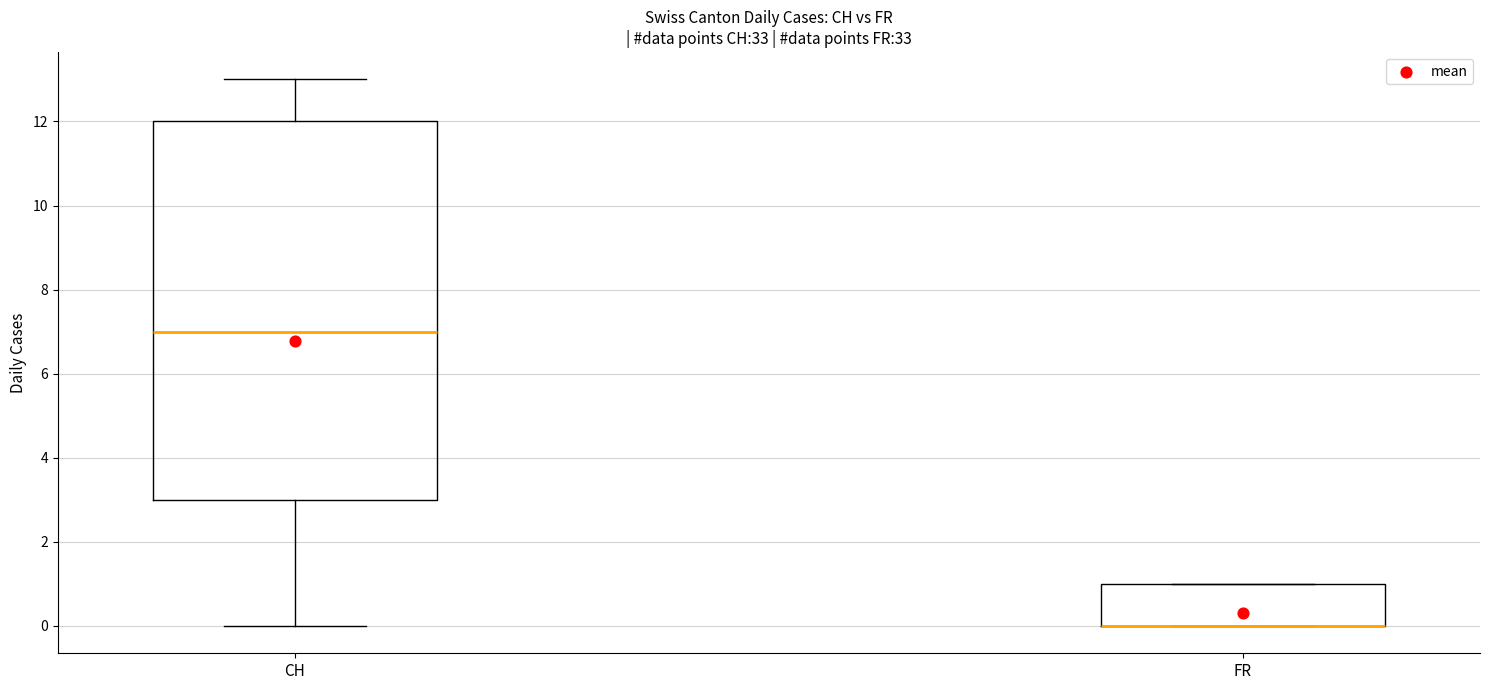

Reading left to right, transcribe this box plot: for each box, give where its median line is, the range the box spans, and where its two whiskers end, as read against the y-axis. The values are not printed on the chart, so give them approximately, as read against the axis.

CH: median 7, box 3 to 12, whiskers 0 to 13
FR: median 0 (drawn on the box's lower edge), box 0 to 1, whiskers 0 to 1